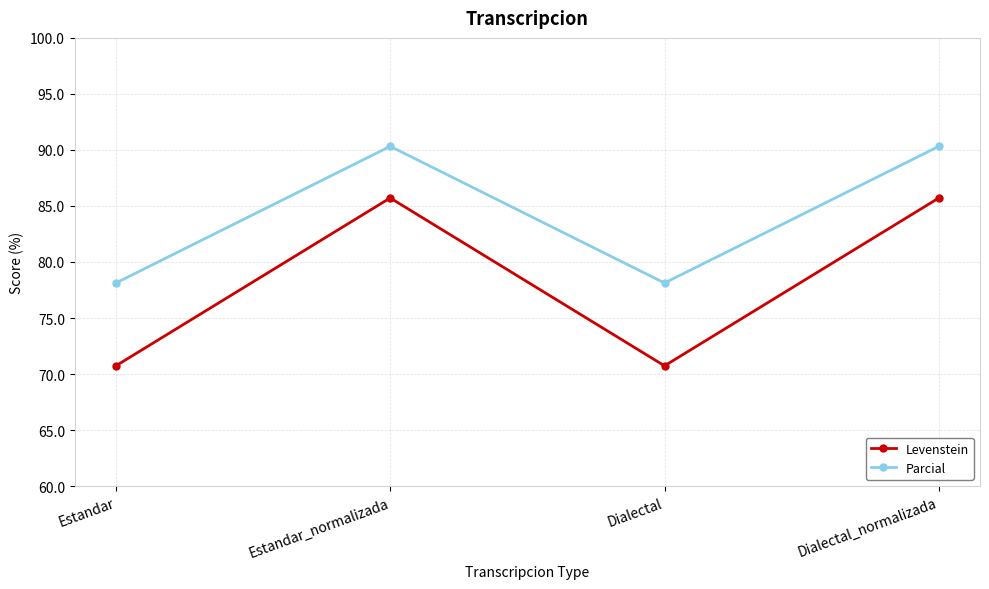

The value of Levenstein at Estandar is 70.7. True or false?

True